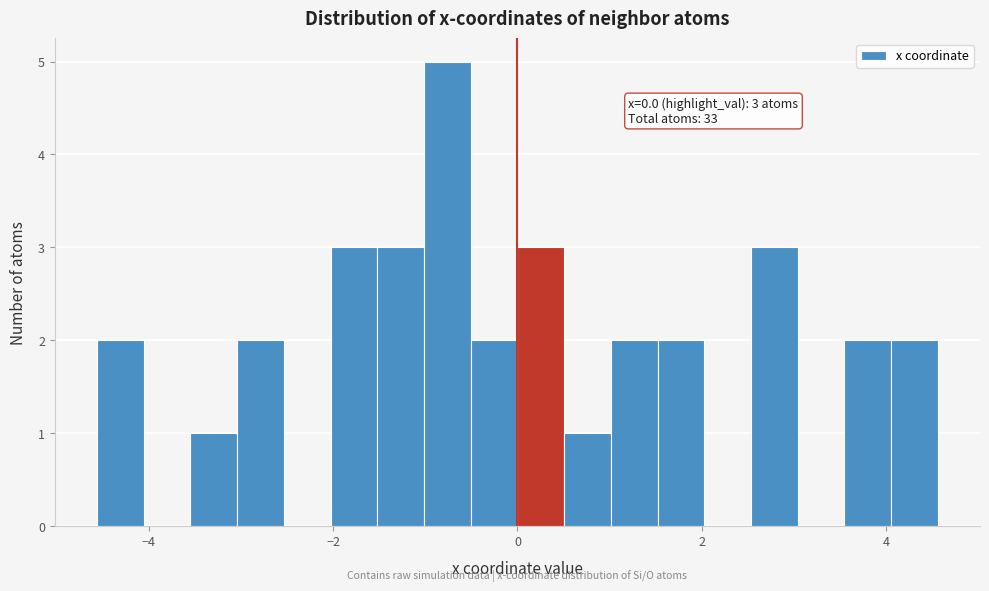

Around what value on the x-axis is the tallest bar? Give the approximate position of its centre, as read against the axis.

-0.8